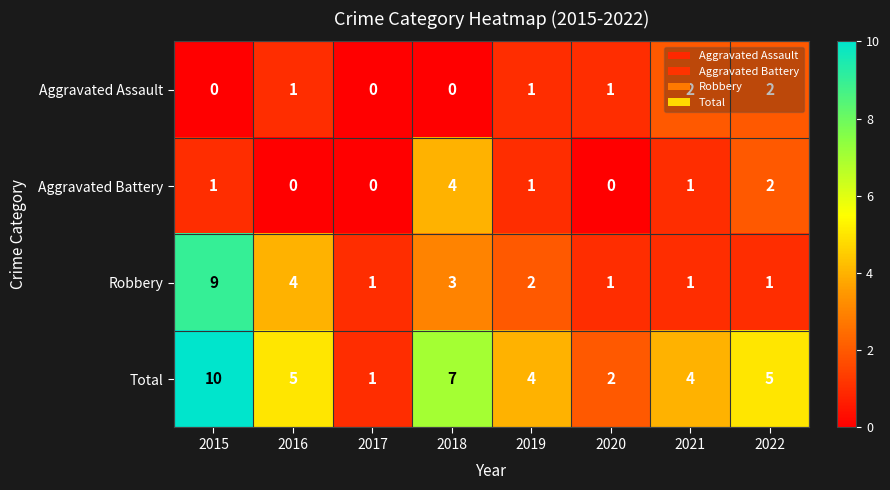

Count the Total values in the range 4 to 7.

5